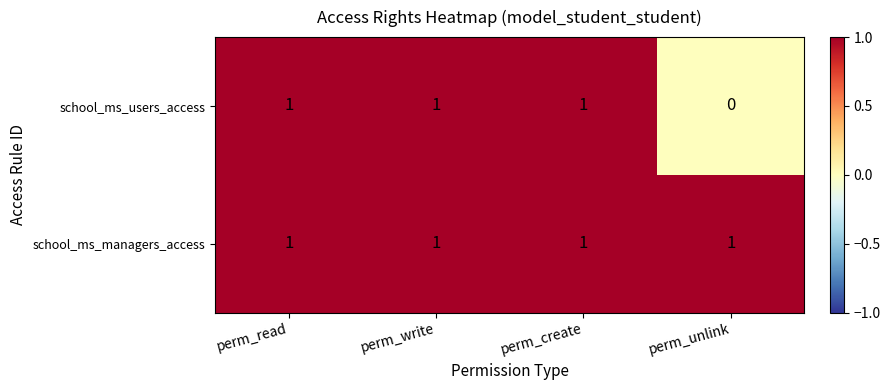

At how many categories does at least one series exceed 0?

4